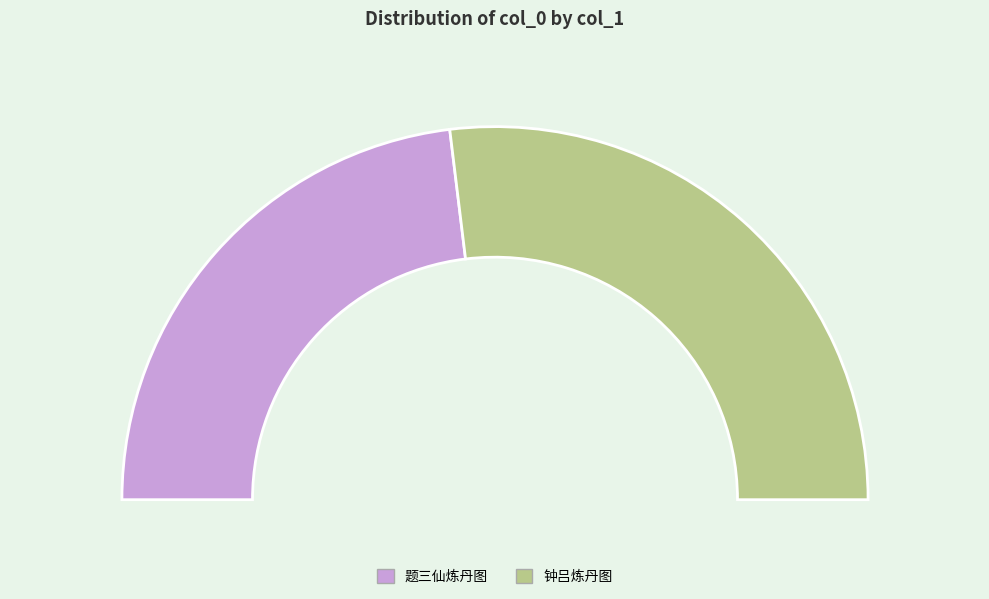

What percentage do 钟吕炼丹图 and 题三仙炼丹图 together represent?

100.0%